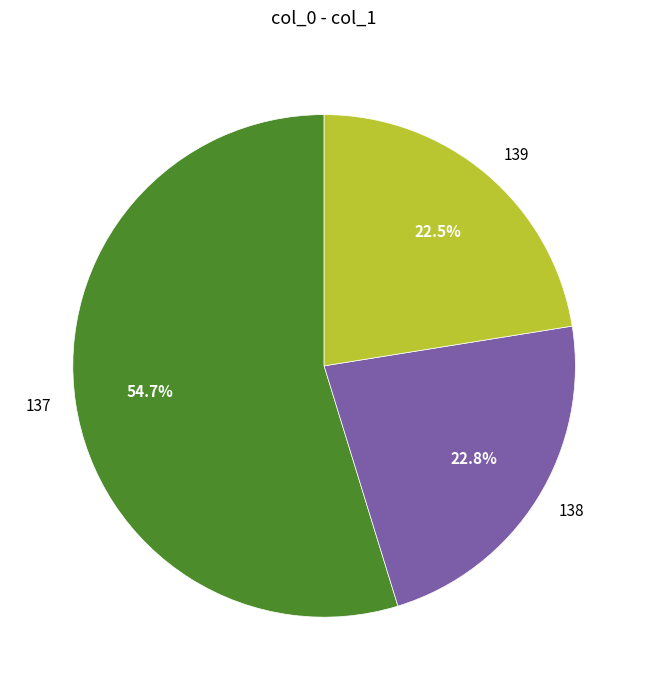

True or false: 137 accounts for 55% of the total.

True